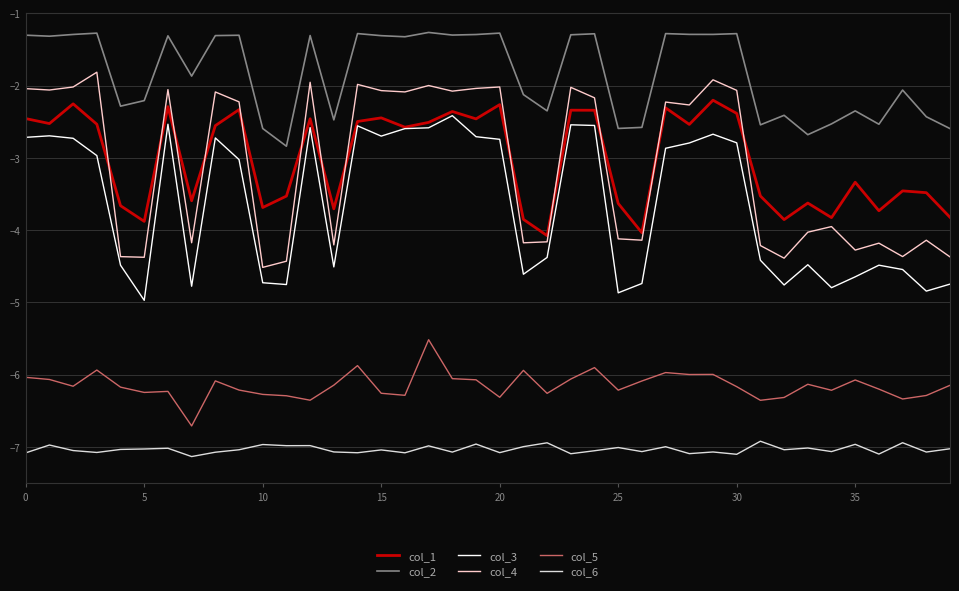

True or false: col_6 and col_1 intersect in this chart.

False